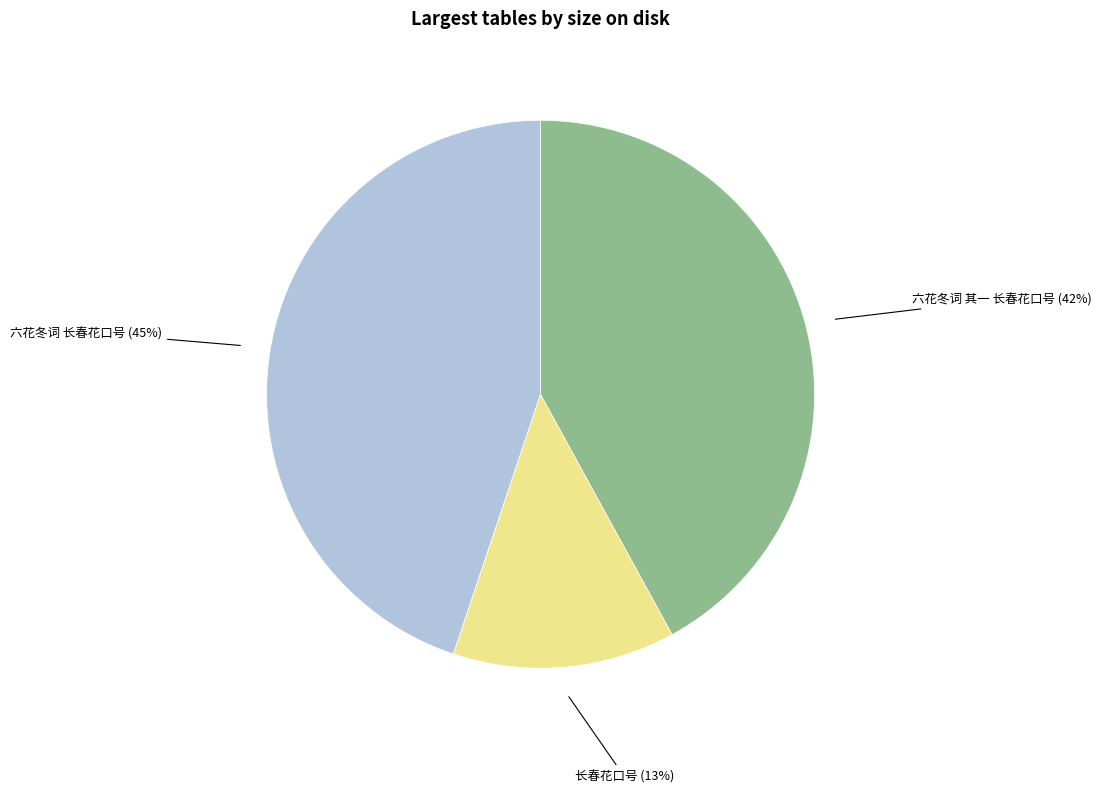

To the nearest percent, what is the average slice percentage?

33%